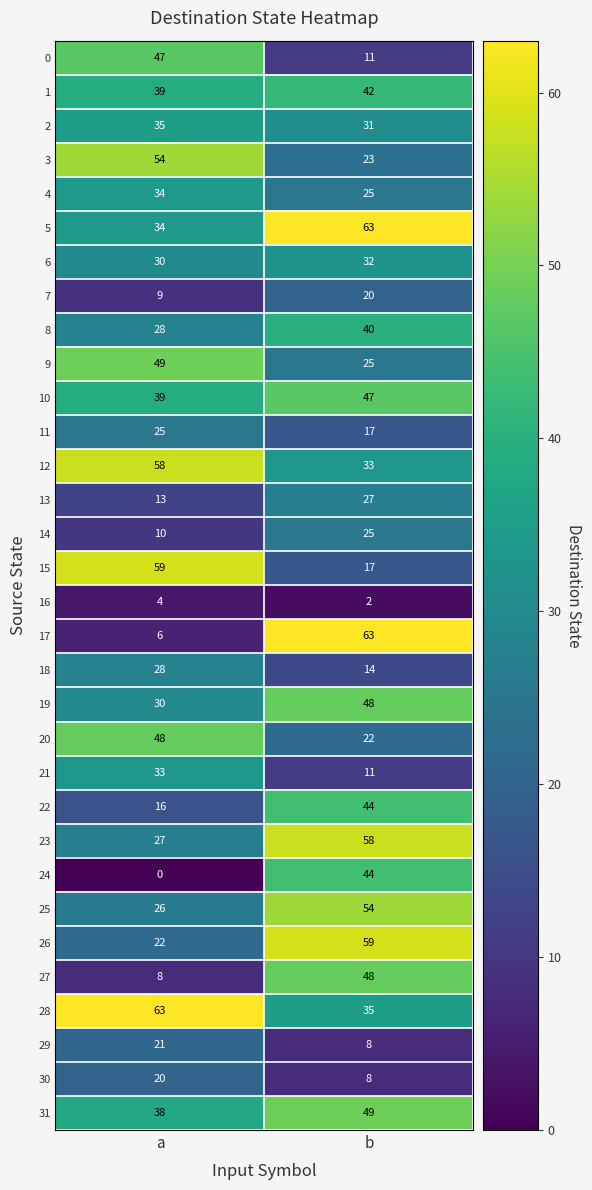

At which category is the sum across all series the highest?

b